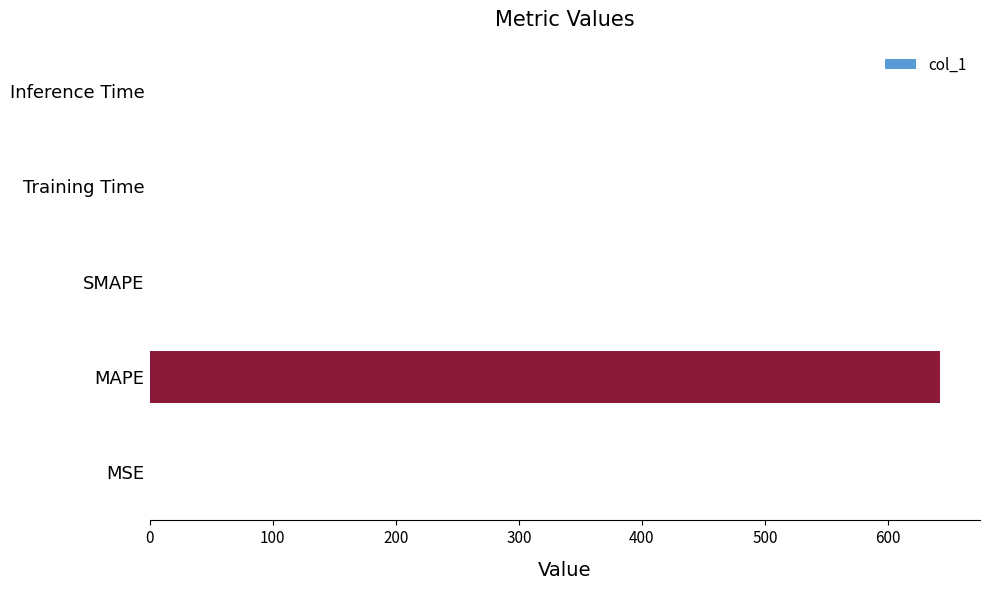

How many data points does each series have?

5